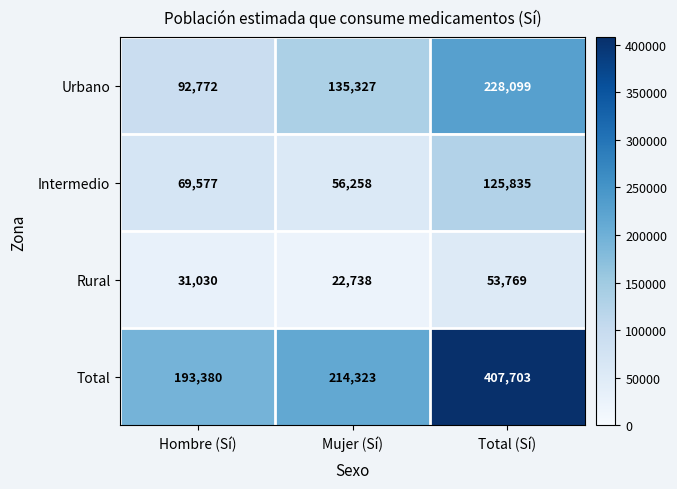

At which category is the sum across all series the highest?

Total (Sí)